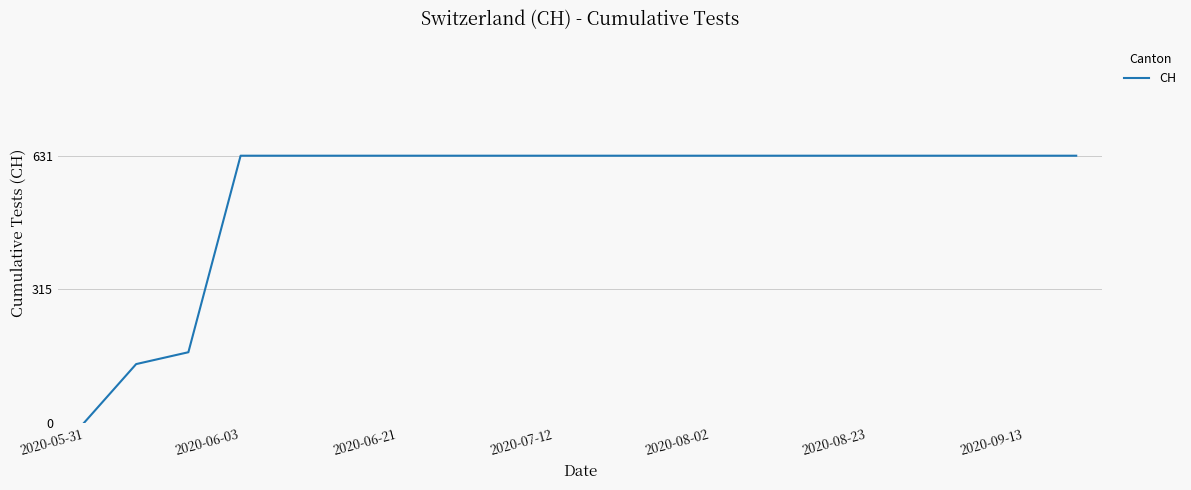

What is the greatest value displayed?

631